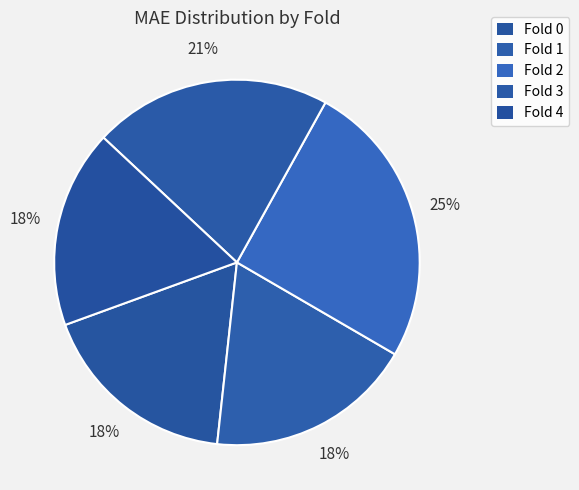

The Fold 2 slice represents 25% of the pie. True or false?

True